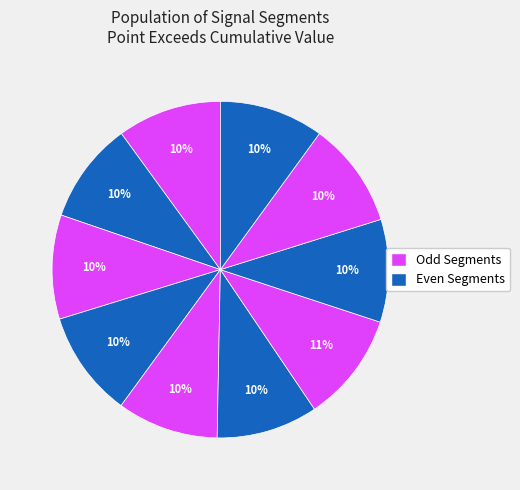

Count the number of slices in the pie.

10